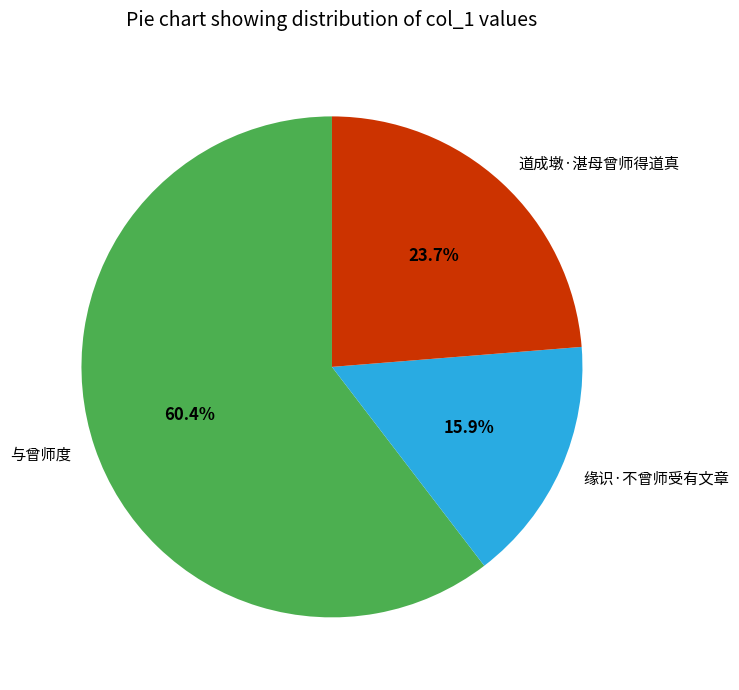

Which category has the smallest portion of the pie?

缘识·不曾师受有文章